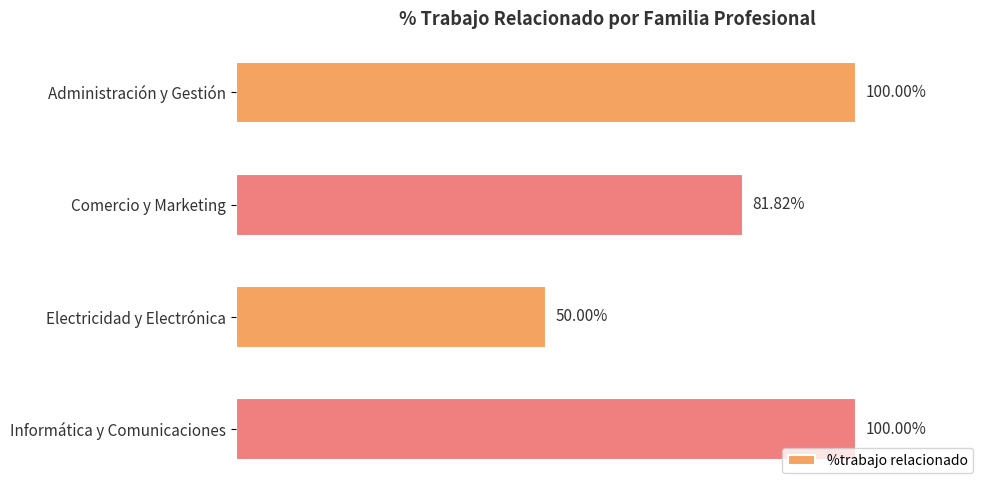

Which category has the lowest value across all series?

Electricidad y Electrónica